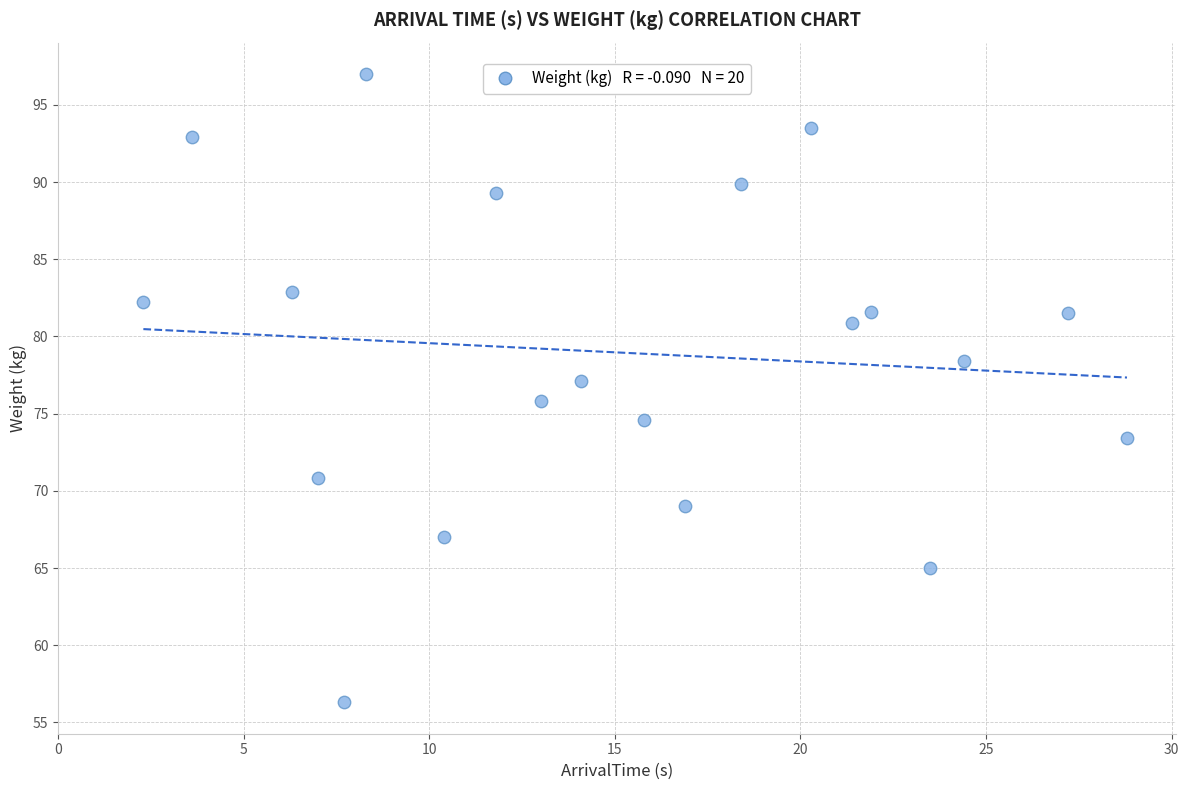

What is the range of X values (max minus min)?

26.5